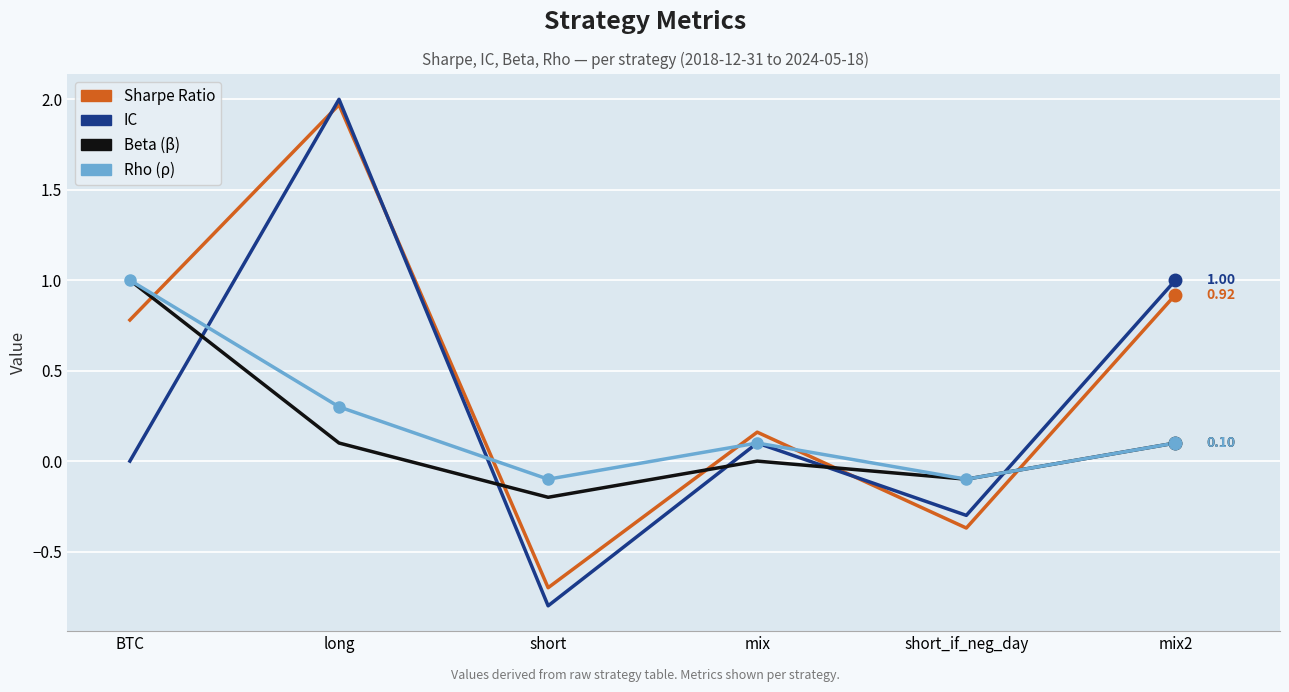

What is the difference between the highest and lowest values at BTC?

1.0